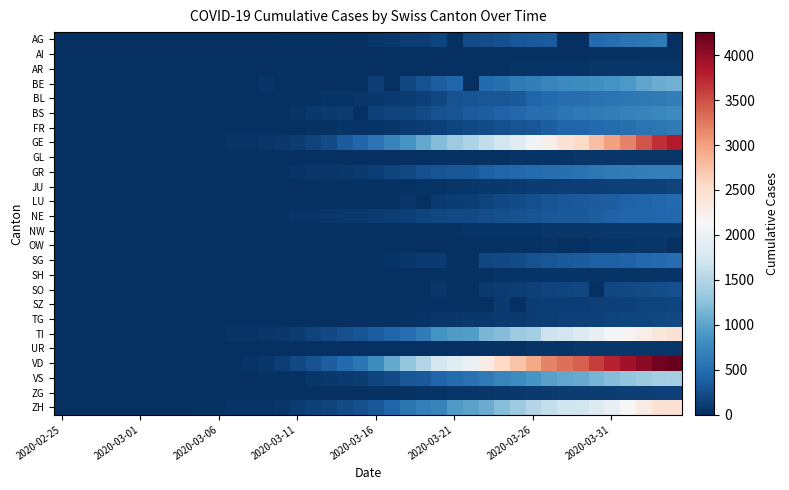

How many data points does each series have?

40